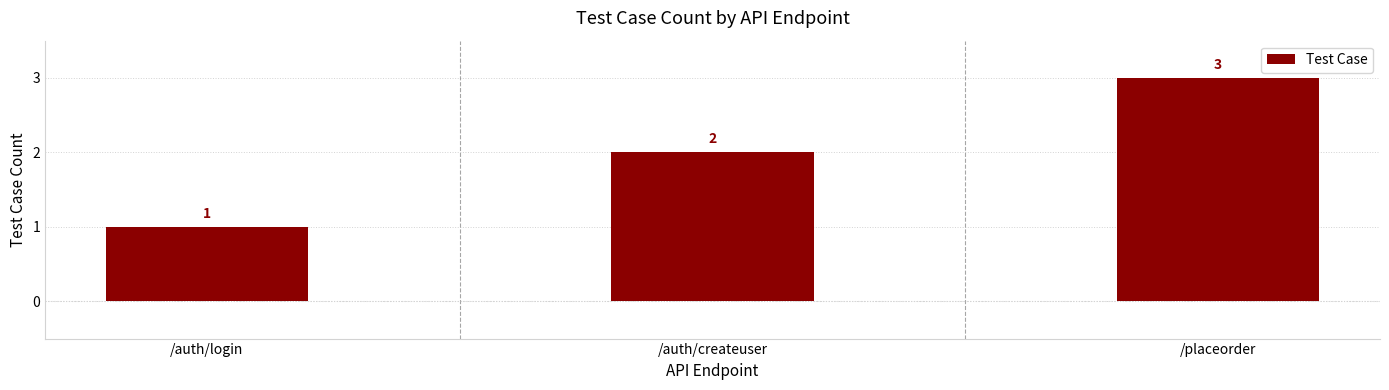

Reading left to right, transcribe all the data shown in this chart.

/auth/login=1	/auth/createuser=2	/placeorder=3